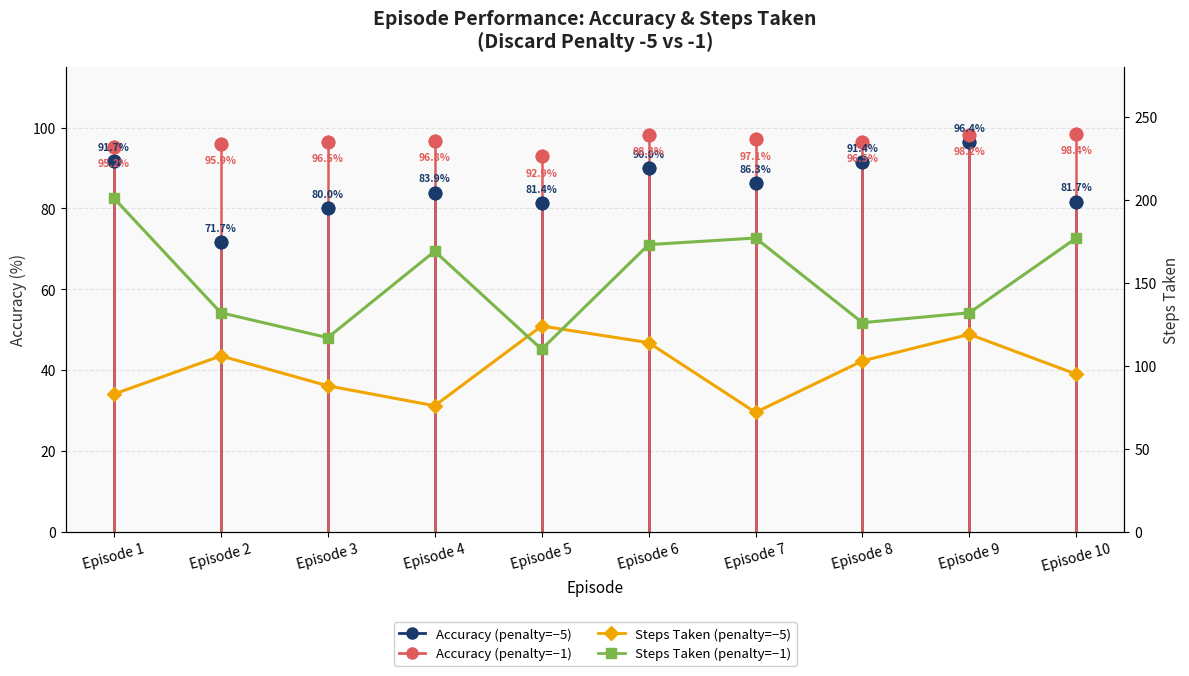

The Steps Taken (penalty=−1) series shows 149.7 at Episode 5. True or false?

False